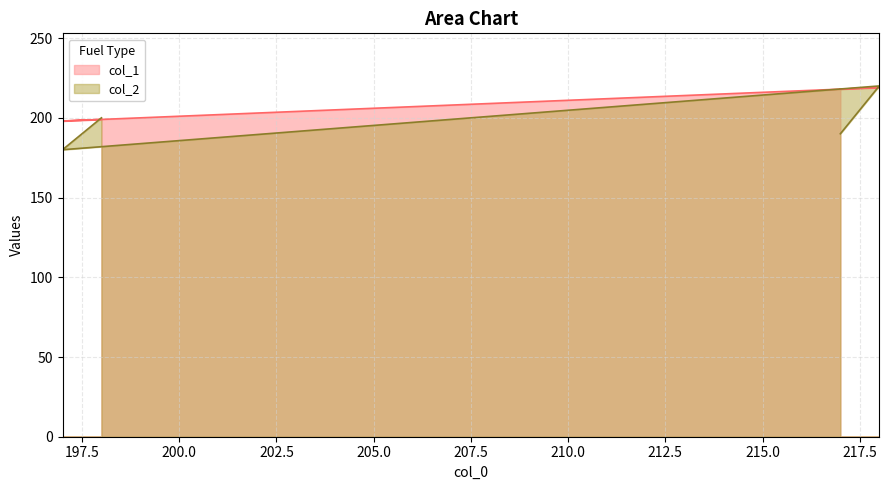

Rank the series by their average value, from lowest to highest.

col_2, col_1